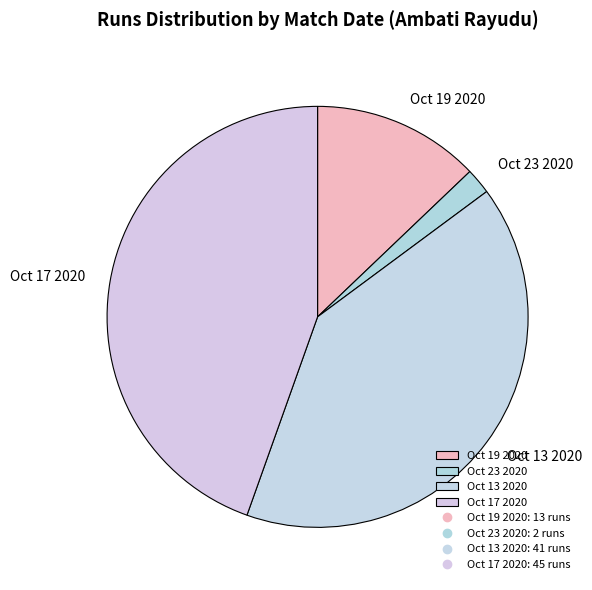

Do Oct 23 2020 and Oct 13 2020 together represent more than half of the pie?

No